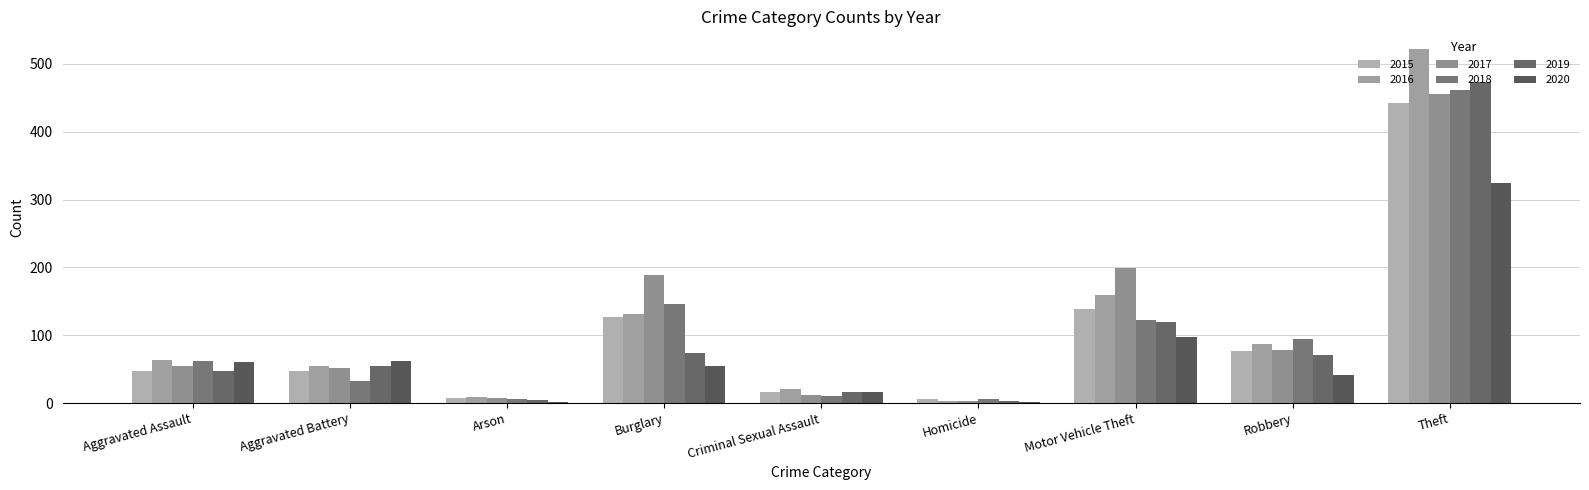

How many distinct data groups are displayed?

6